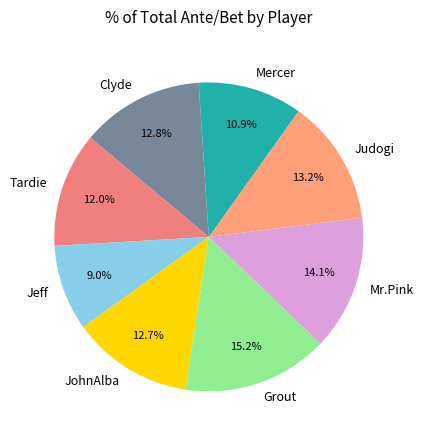

True or false: JohnAlba accounts for 13% of the total.

True